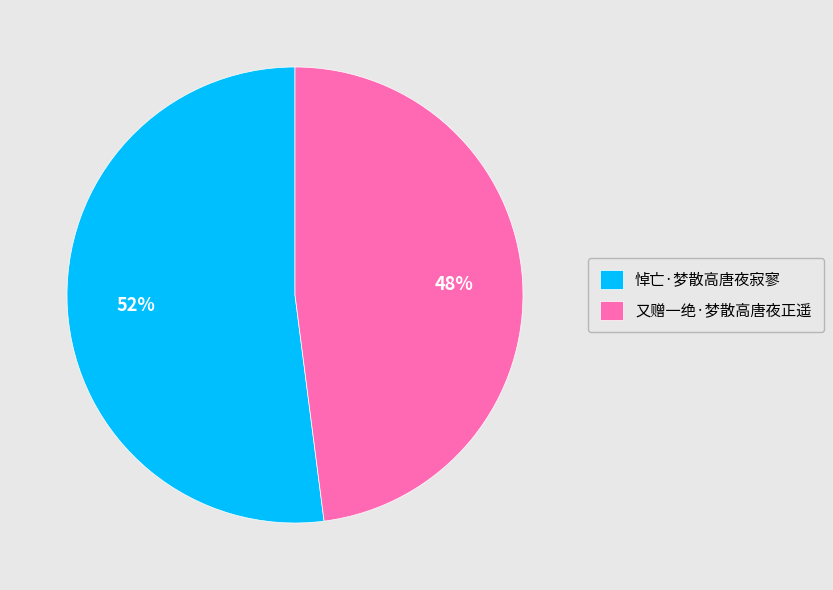

How many segments does this pie chart have?

2